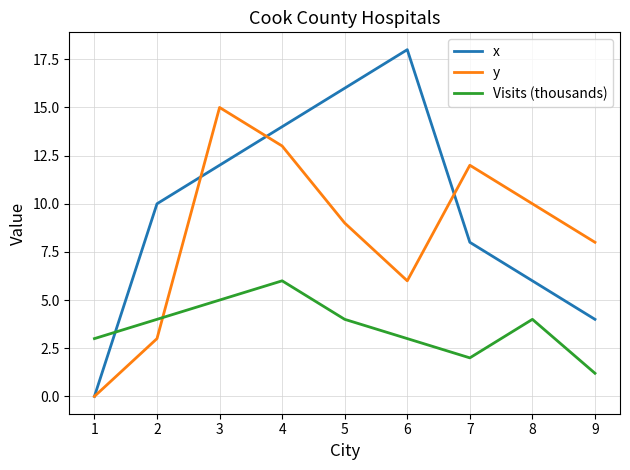

Is the value of Visits (thousands) at 7 greater than the value of x at 7?

No